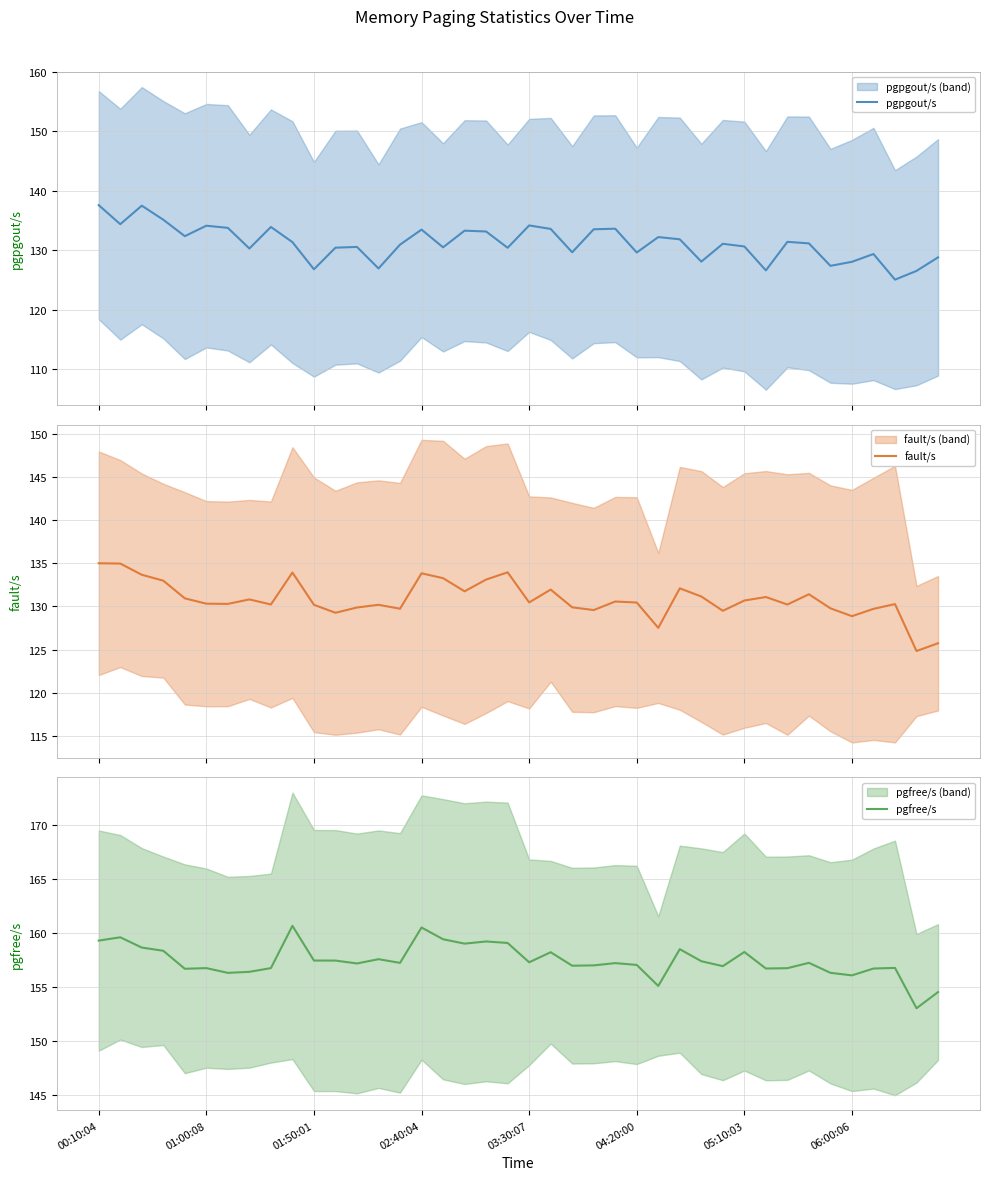

What is the average value of the pgfree/s series?

157.4